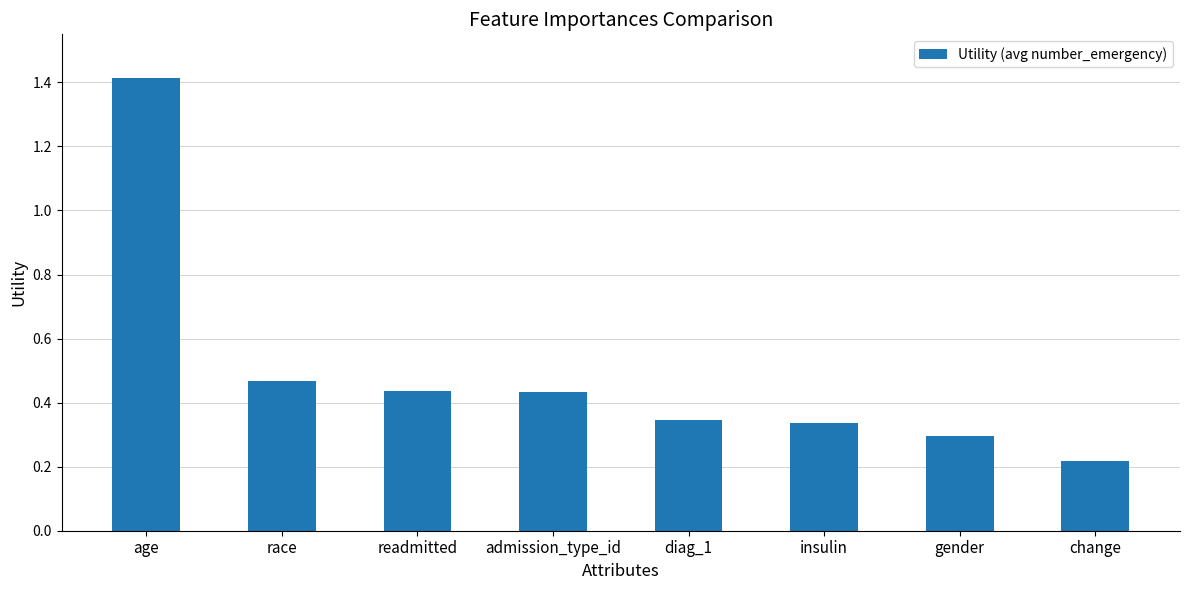

How many distinct data groups are displayed?

1